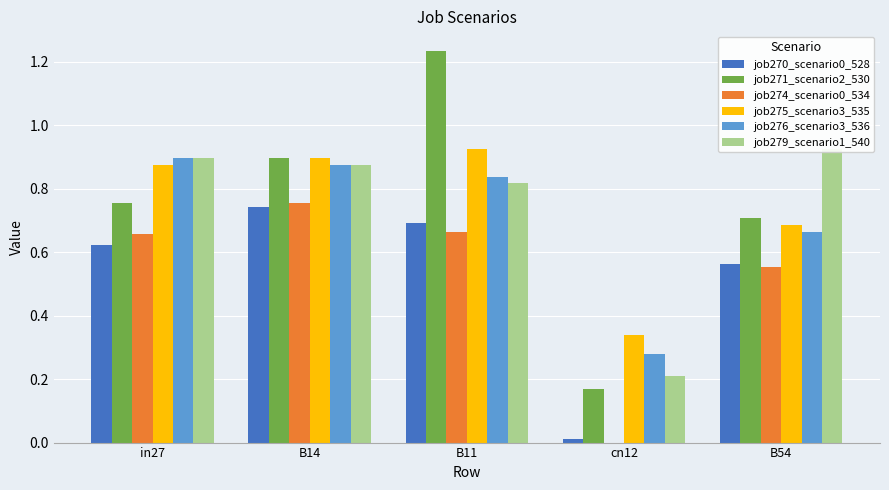

How many series are shown in this chart?

6